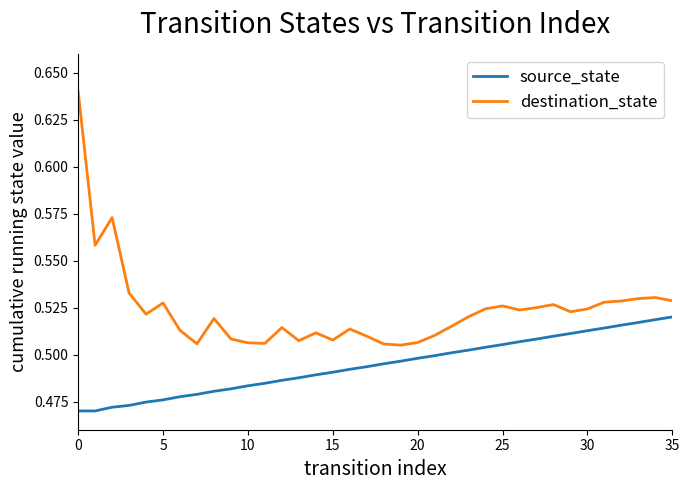

True or false: source_state and destination_state intersect in this chart.

False